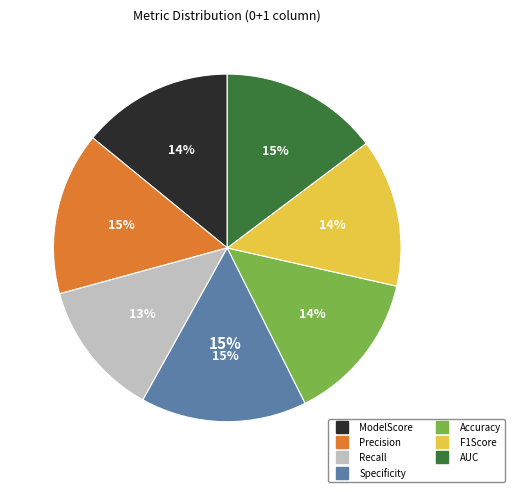

The F1Score slice represents 14% of the pie. True or false?

True